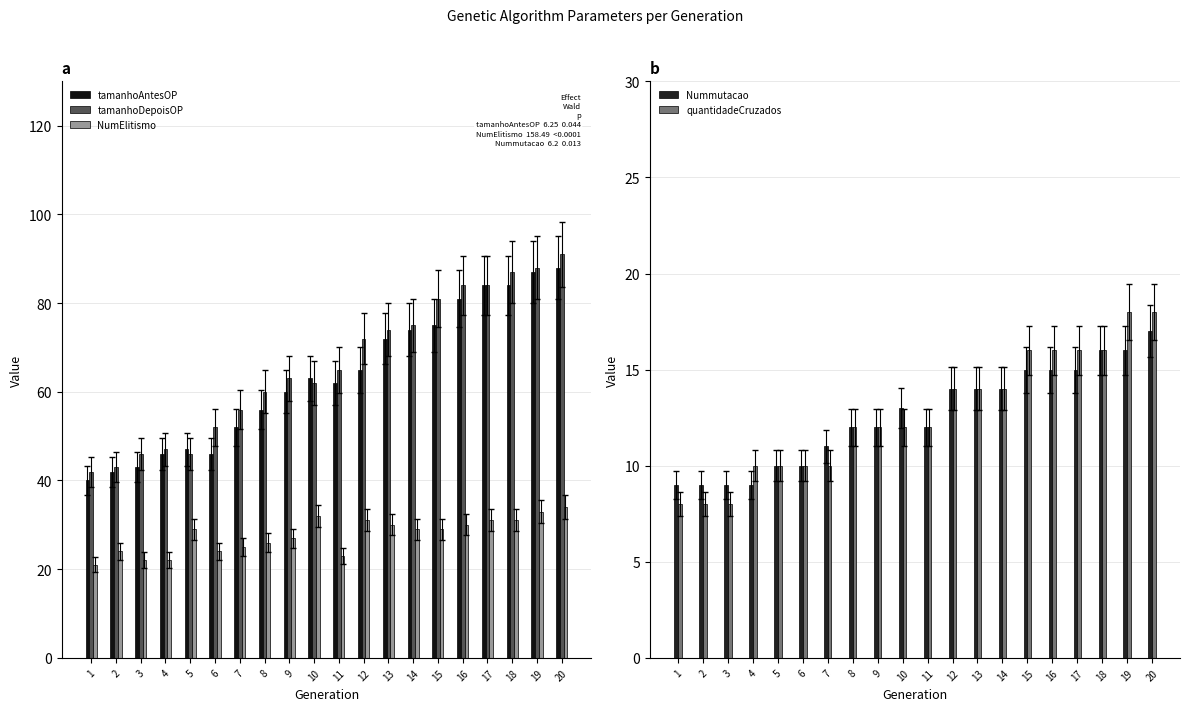

What is the difference between the tamanhoAntesOP values at 15 and 14?

1